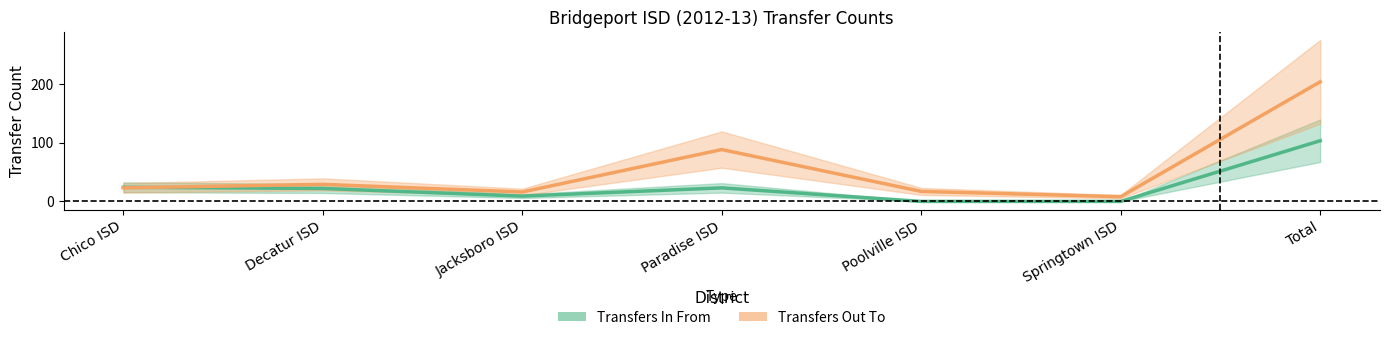

Reading left to right, transcribe all the data shown in this chart.

Transfers In From: Chico ISD=24	Decatur ISD=22	Jacksboro ISD=9	Paradise ISD=23	Poolville ISD=0	Springtown ISD=0	Total=103
Transfers Out To: Chico ISD=23	Decatur ISD=29	Jacksboro ISD=16	Paradise ISD=88	Poolville ISD=17	Springtown ISD=8	Total=203